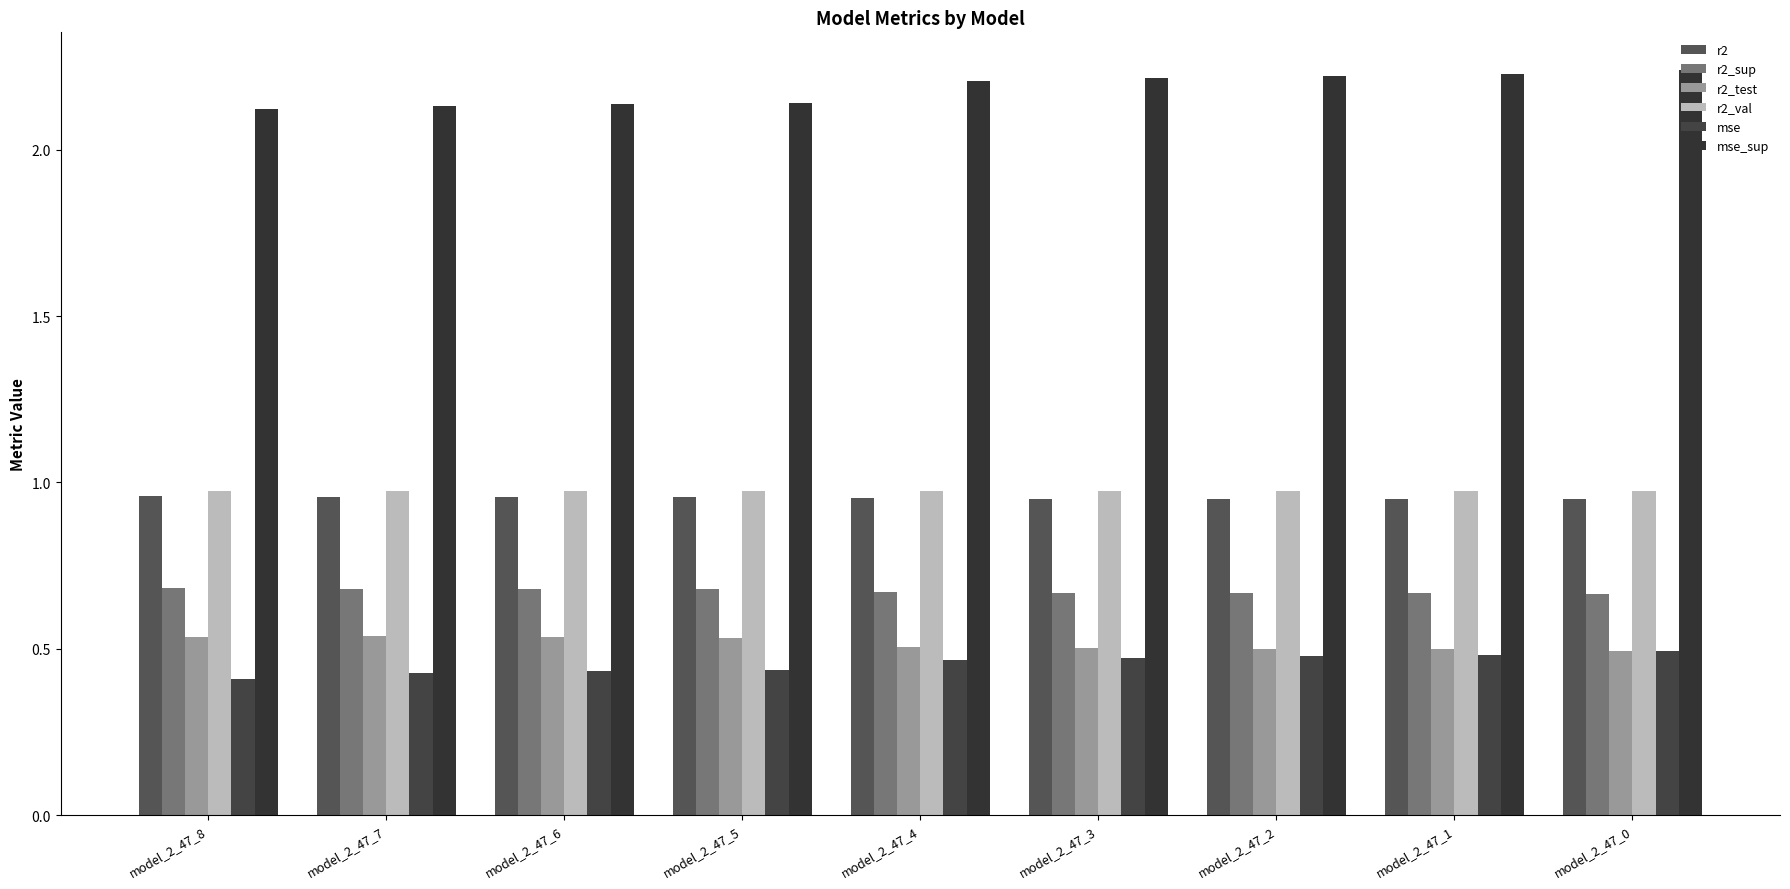

How many distinct data groups are displayed?

6